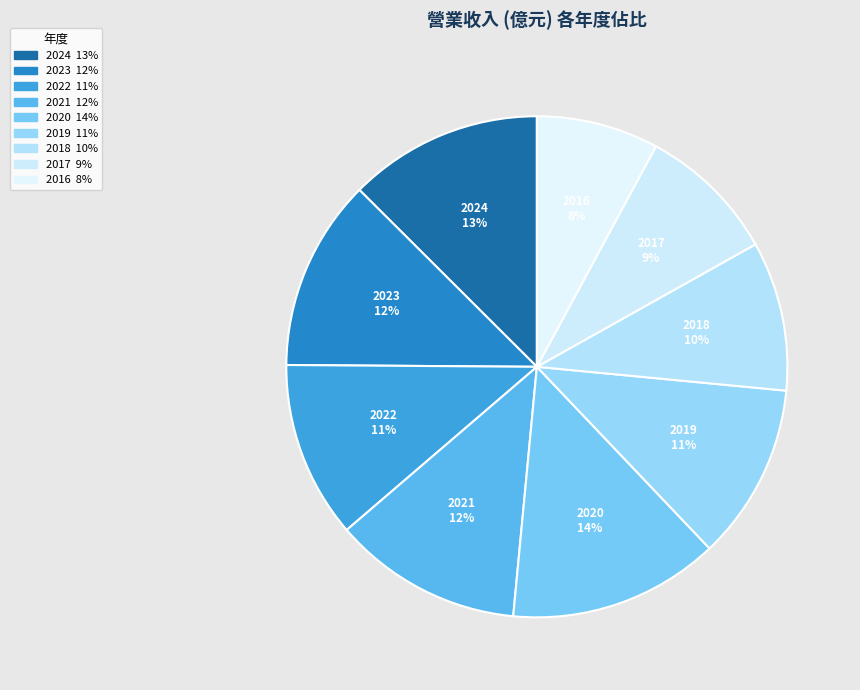

To the nearest percent, what is the combined percentage of 2023 and 2024?

25%